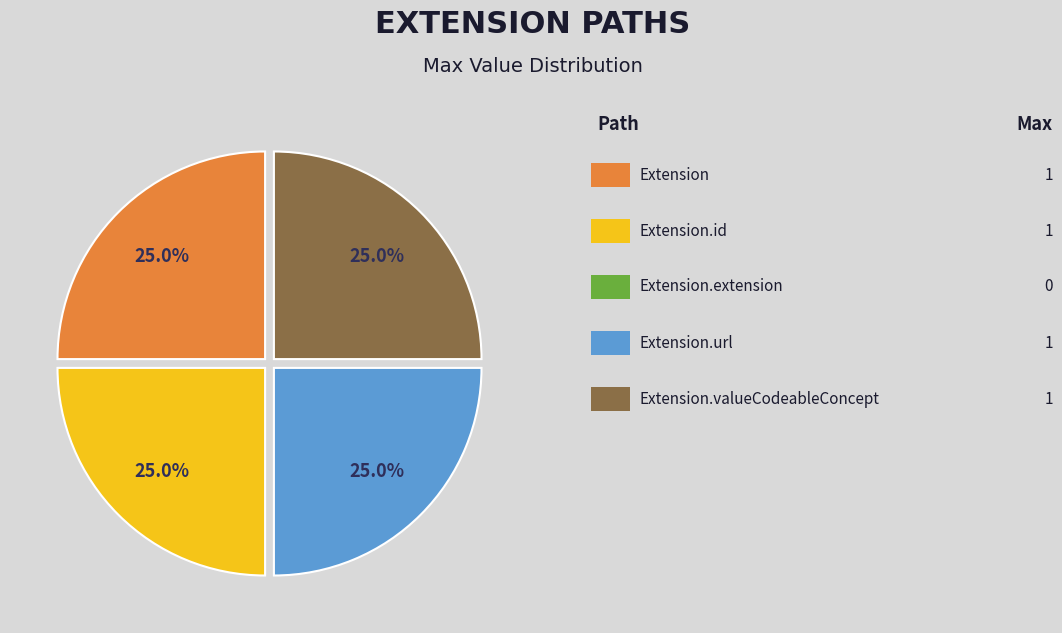

Is there any slice that represents more than half of the pie?

No